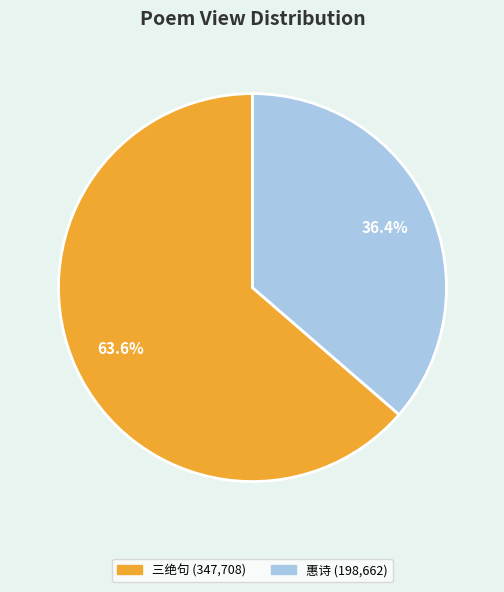

Is there a majority slice in this chart?

Yes